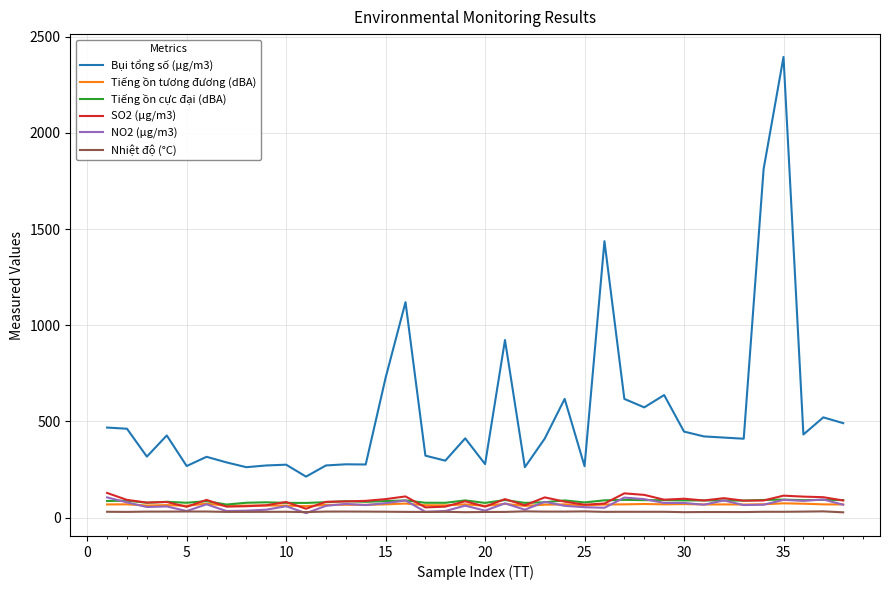

True or false: Tiếng ồn cực đại (dBA) and Bụi tổng số (μg/m3) intersect in this chart.

False